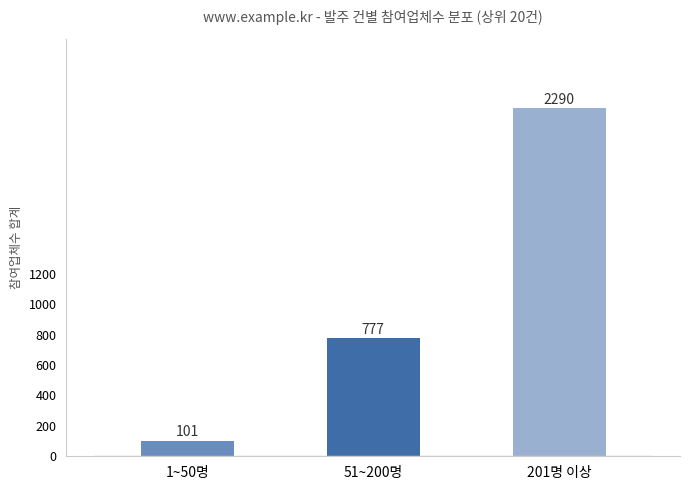

Reading right to left, what are all the values shown in this chart?

2290	777	101